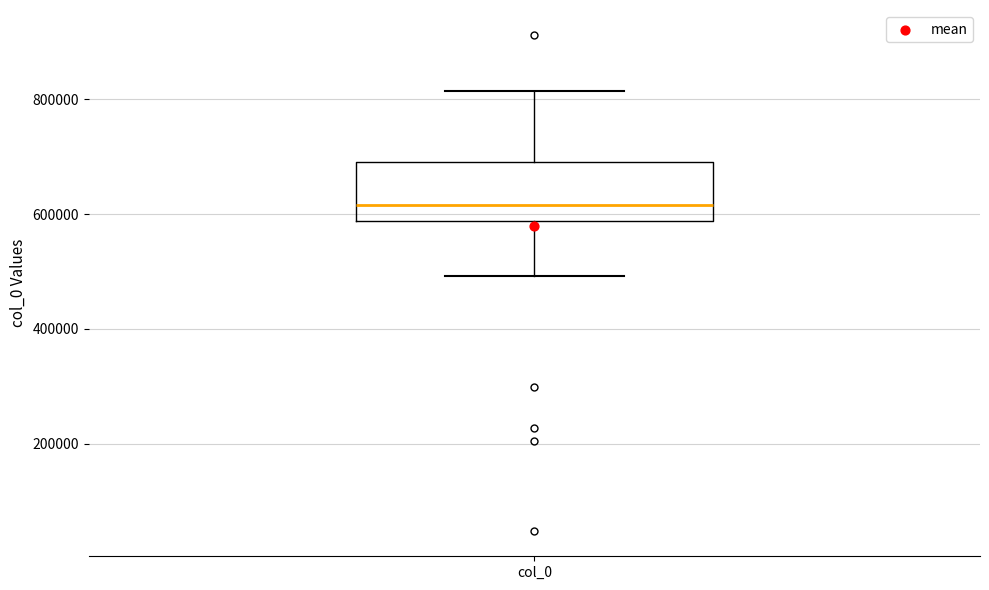

Transcribe this box plot: give where the median line is, the range the box spans, and where the two whiskers end, as read against the y-axis. The values are not printed on the chart, so give them approximately, as read against the axis.

median 620000, box 580000 to 700000, whiskers 500000 to 820000